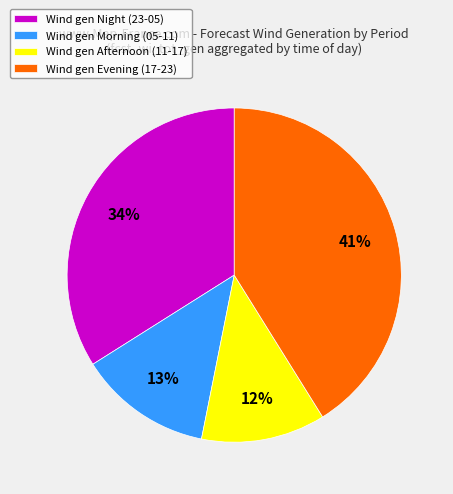

What is the smallest slice in the pie chart?

Wind gen Afternoon (11-17)